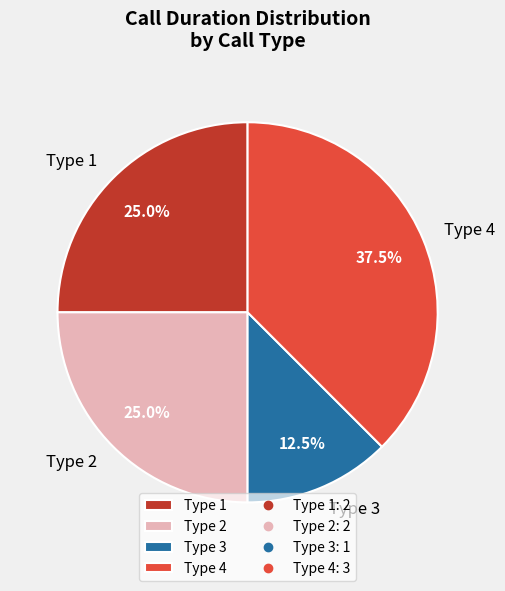

Is there any slice that represents more than half of the pie?

No